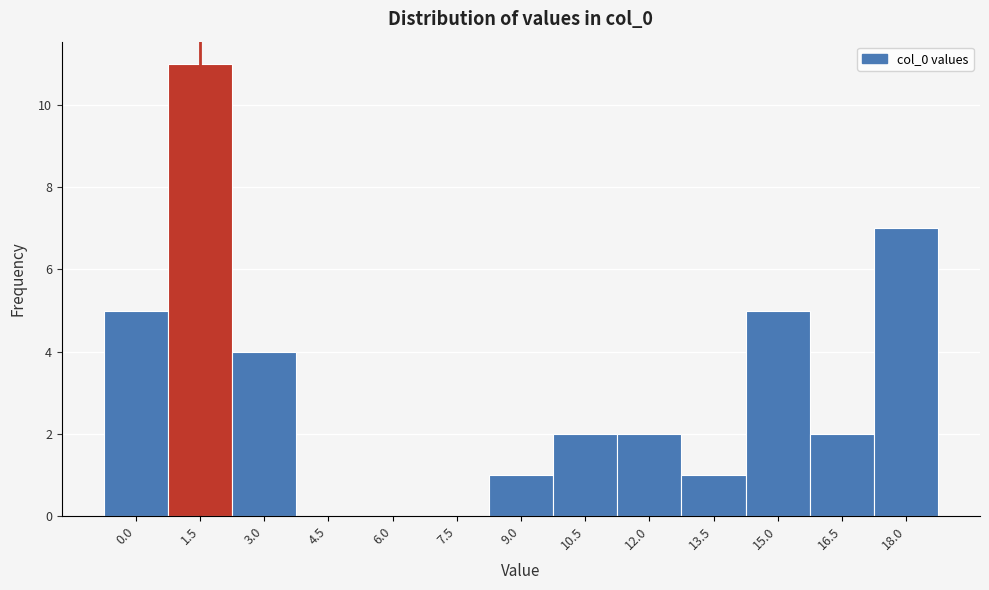

Reading left to right, extract all data points from this chart.

0.0=5	1.5=11	3.0=4	4.5=0	6.0=0	7.5=0	9.0=1	10.5=2	12.0=2	13.5=1	15.0=5	16.5=2	18.0=7